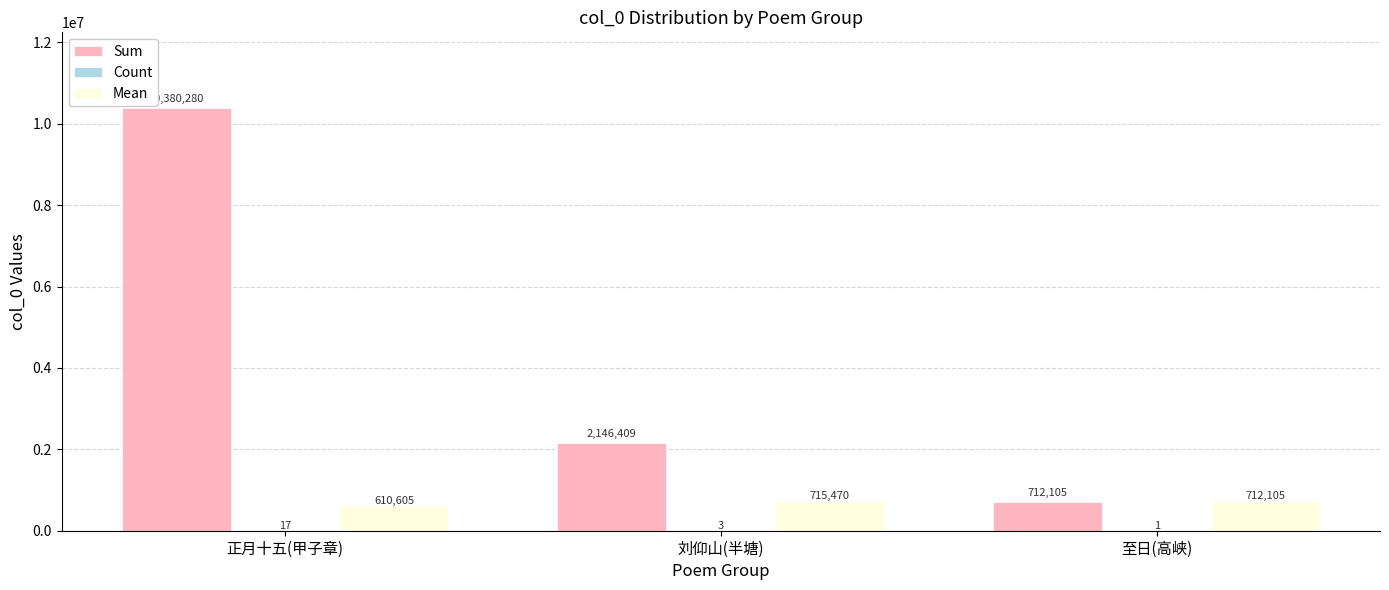

True or false: Sum has a value of 1123854.5 at 刘仰山(半塘).

False